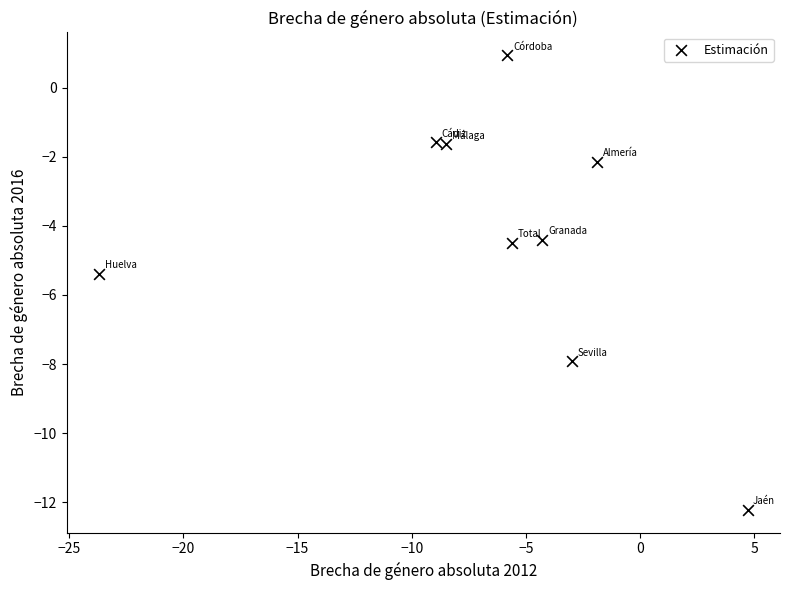

What is the average Y value?

-4.3